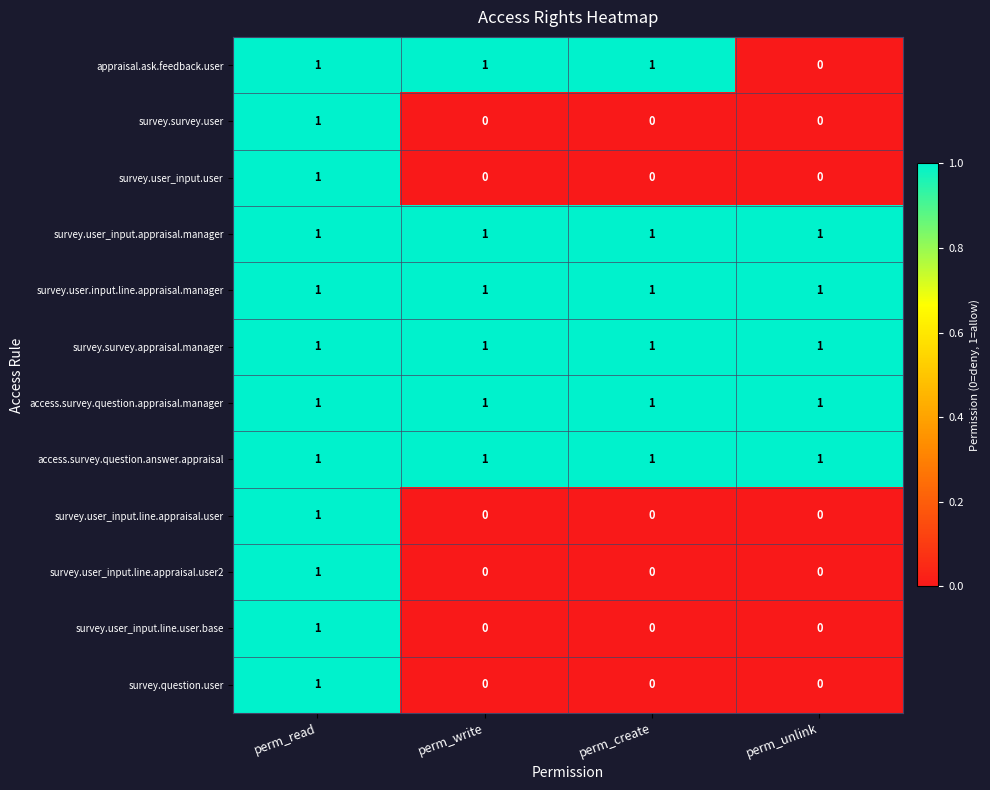

Between perm_write and perm_unlink, which series saw the biggest shift?

appraisal.ask.feedback.user